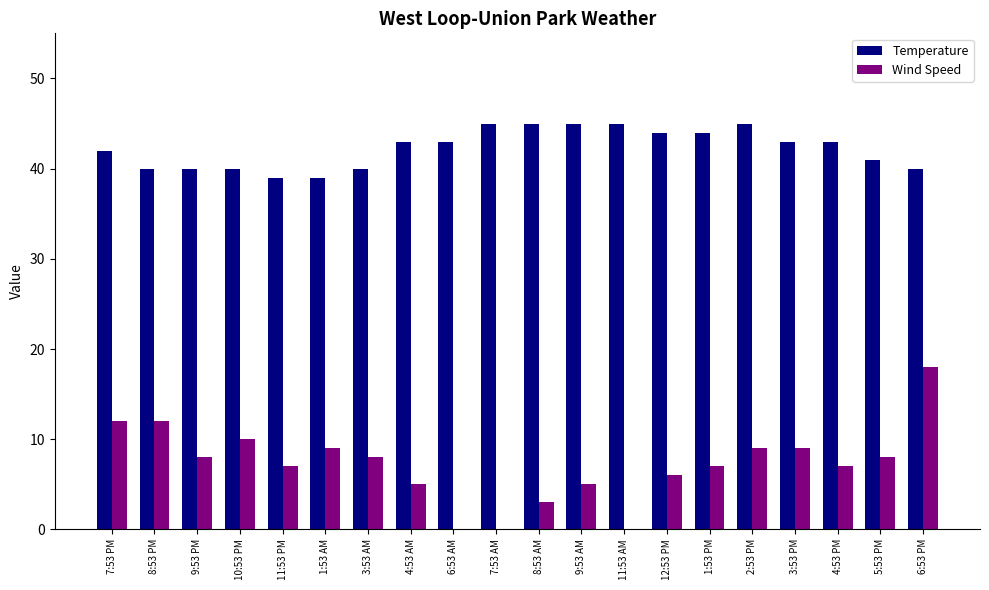

Reading left to right, list all the values displayed in this chart.

Temperature: 42	40	40	40	39	39	40	43	43	45	45	45	45	44	44	45	43	43	41	40
Wind Speed: 12	12	8	10	7	9	8	5	0	0	3	5	0	6	7	9	9	7	8	18